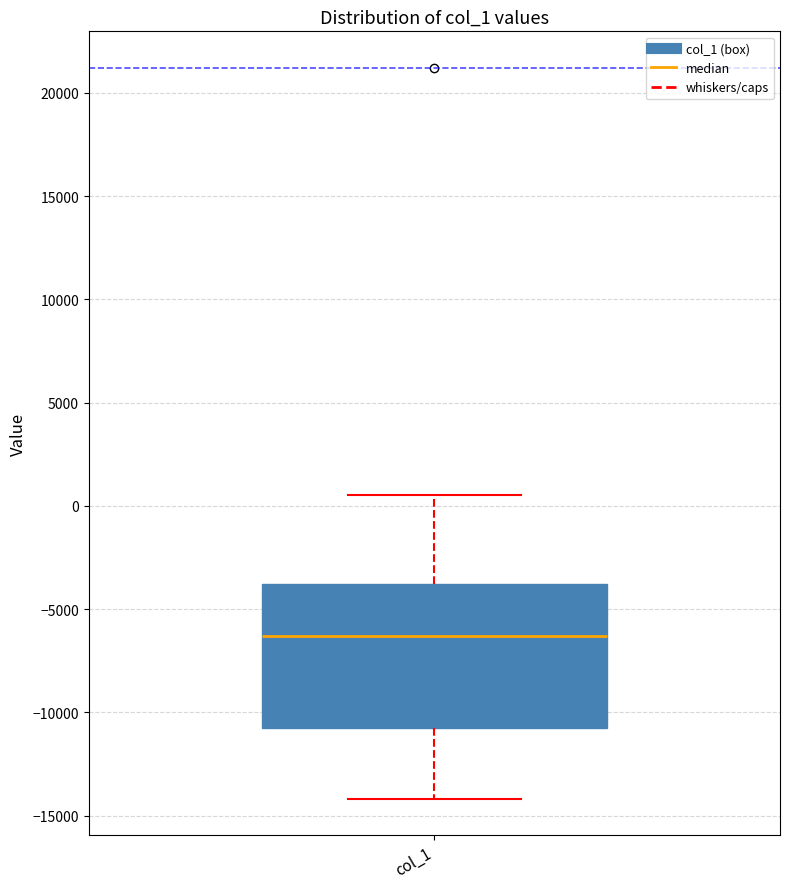

Where does the median line of the box for col_1 sit on the y-axis? The values are not printed on the chart, so give them approximately, as read against the axis.

-6500